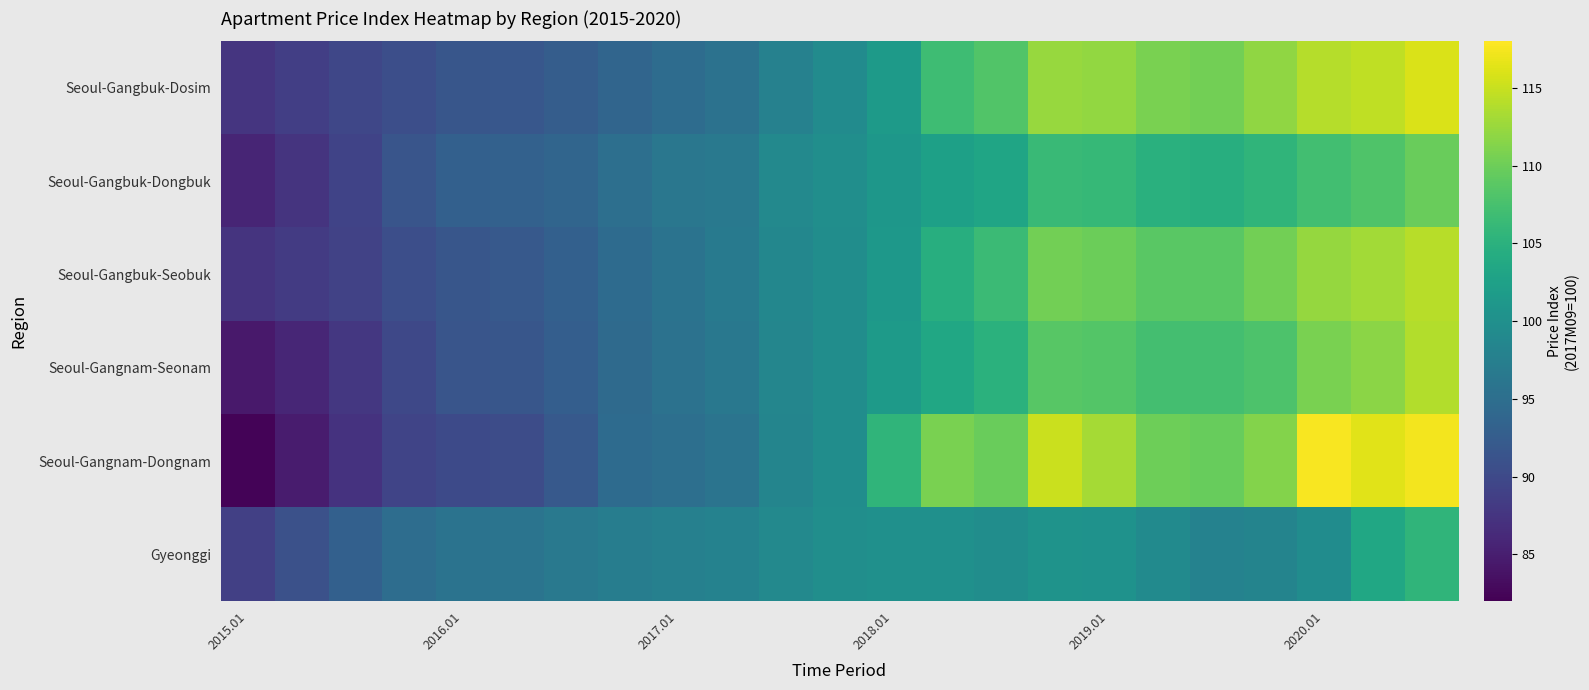

At which category does the chart reach its peak across all series?

2020.01